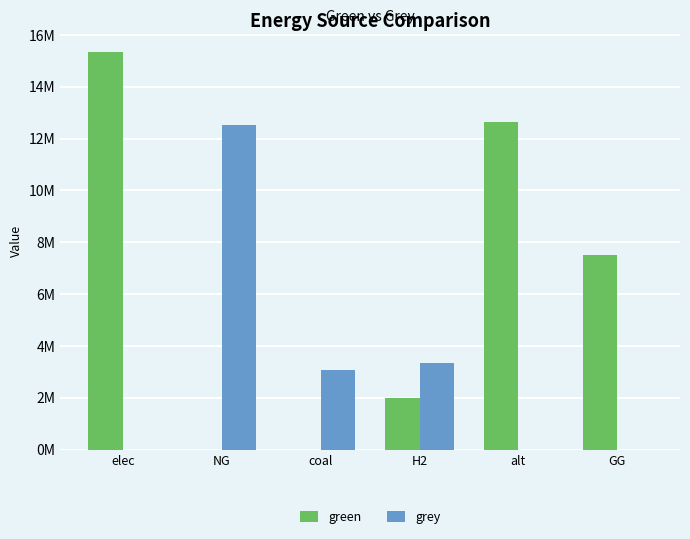

What is the value of the green bar at the 6th from the left?

7500000.0